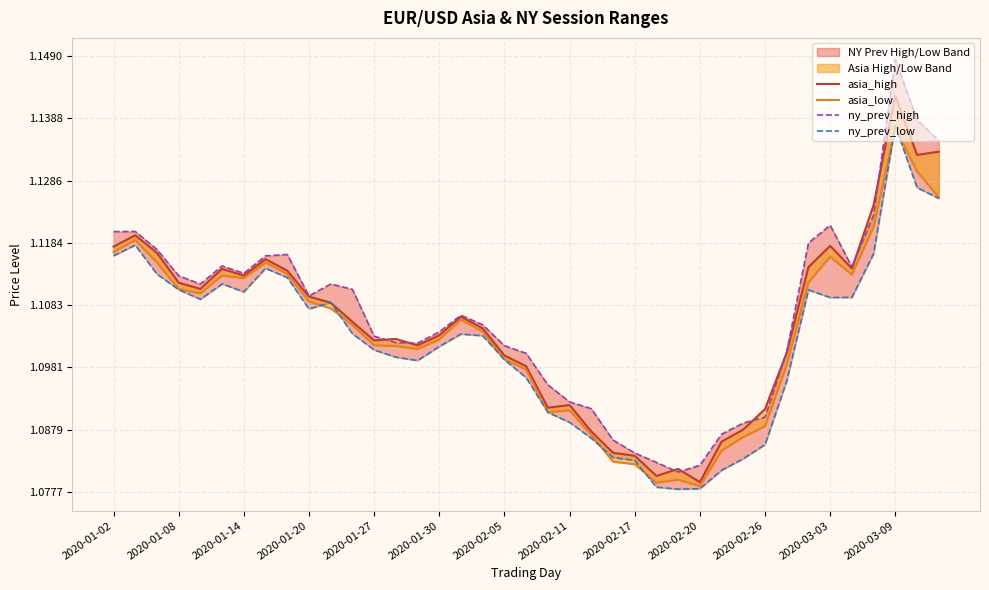

In asia_low, how many points are lower than both neighbors (excluding endpoints)?

7